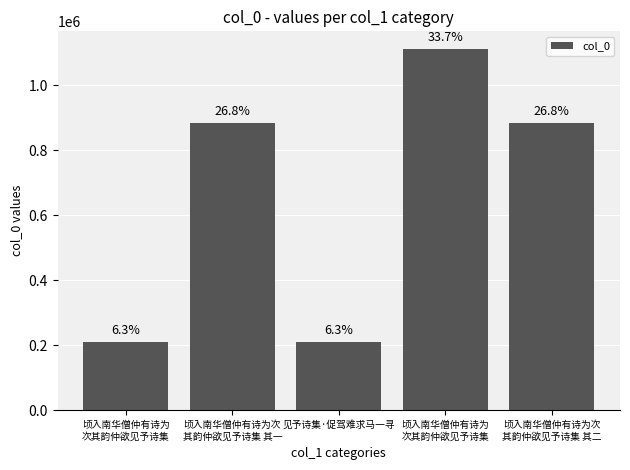

What is the difference between the values at 见予诗集·促驾难求马一寻 and 顷入南华僧仲有诗为
次其韵仲欲见予诗集?

3